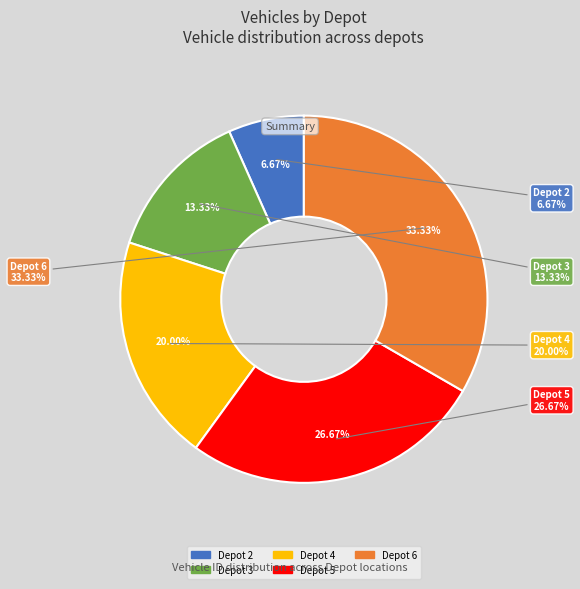

Which category has the smallest portion of the pie?

Depot 2